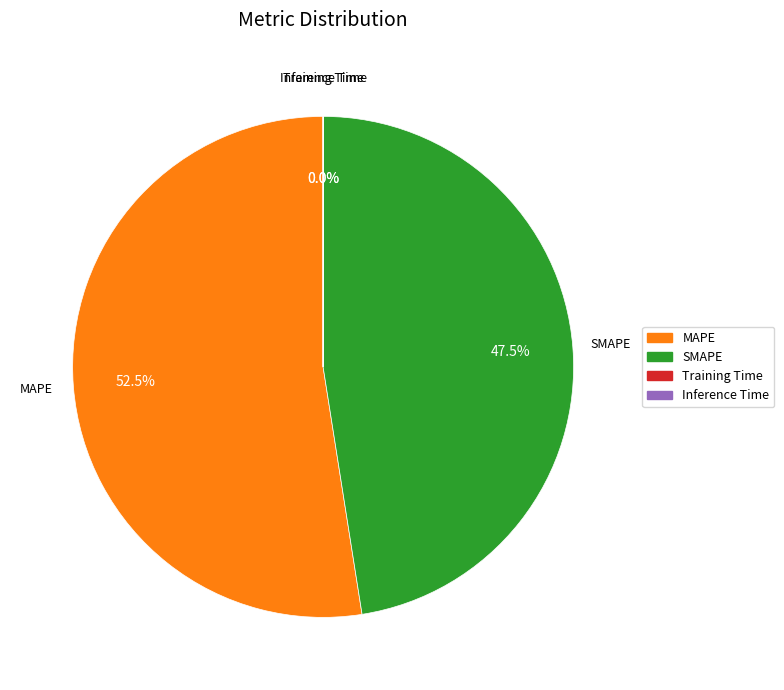

Is MAPE the majority of the pie?

Yes